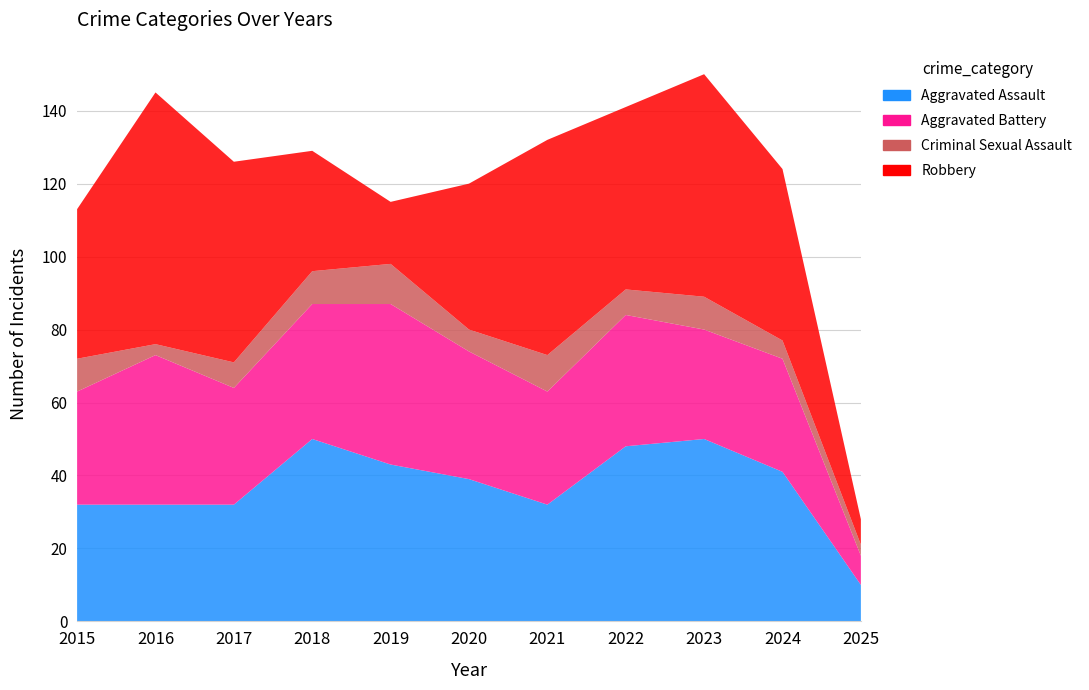

Reading left to right, list all the values displayed in this chart.

Aggravated Assault: 32	32	32	50	43	39	32	48	50	41	10
Aggravated Battery: 31	41	32	37	44	35	31	36	30	31	8
Criminal Sexual Assault: 9	3	7	9	11	6	10	7	9	5	3
Robbery: 41	69	55	33	17	40	59	50	61	47	7